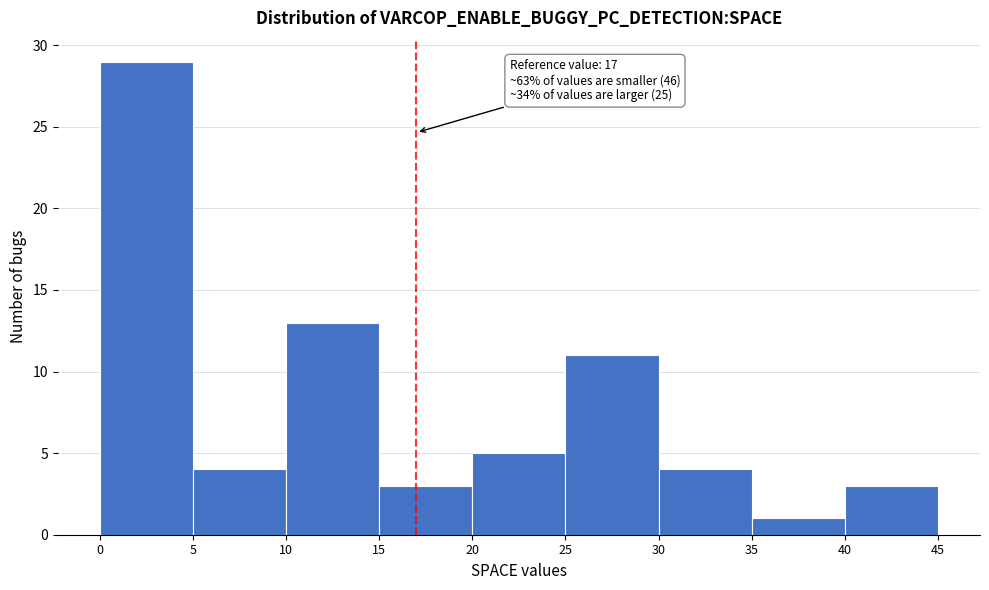

Over which range of the x-axis is the bar tallest?

0 to 5